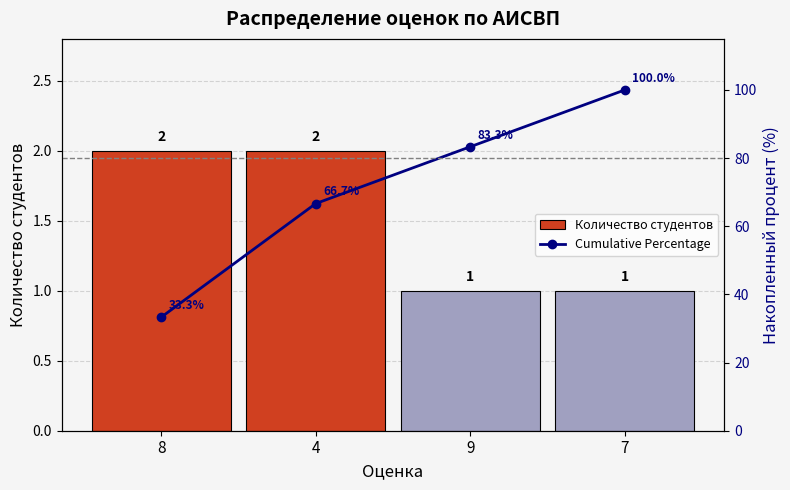

Reading left to right, transcribe all the data shown in this chart.

Количество студентов: 2.0	2.0	1.0	1.0
Cumulative Percentage: 33.3	66.7	83.3	100.0